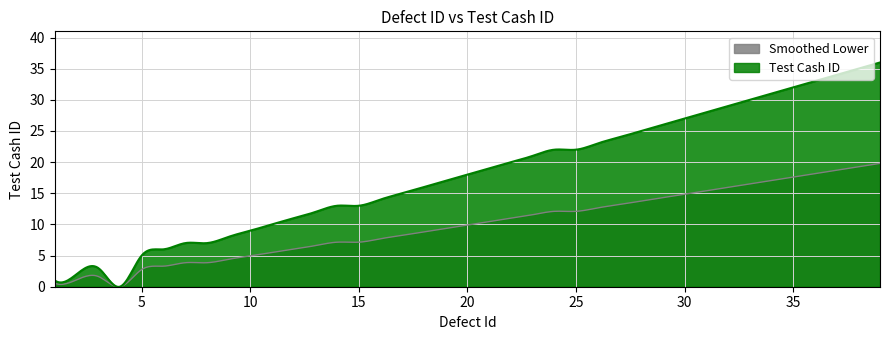

True or false: there are more than 1 points higher than both neighbors.

False